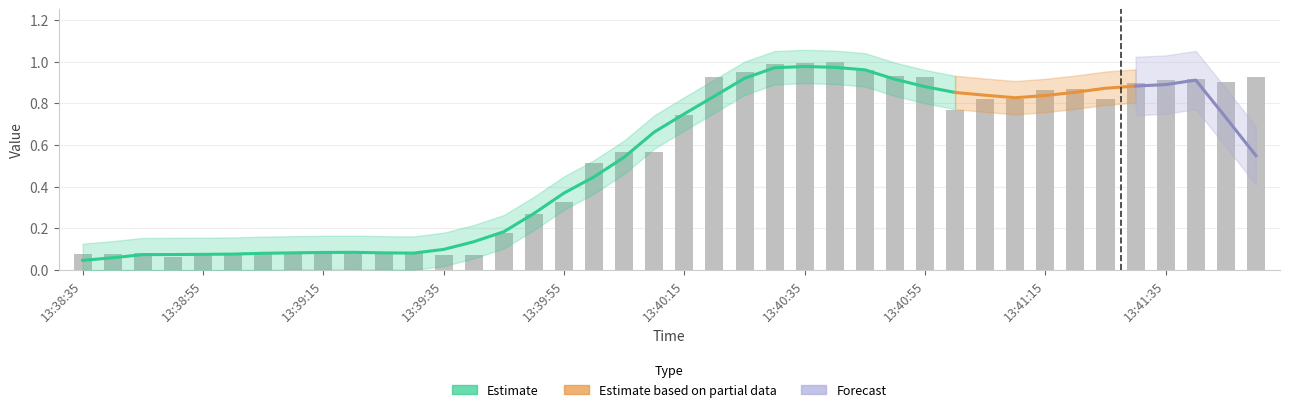

What is the label of the 38th bar from the left?

13:41:40